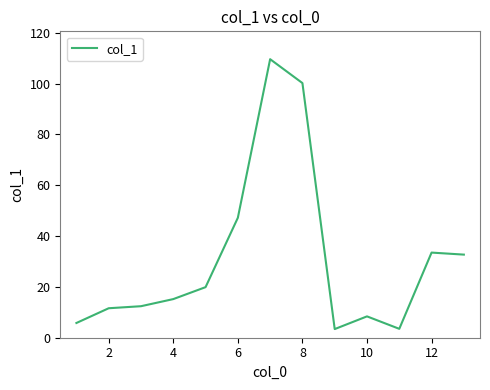

What is the difference between the maximum and minimum values?

106.2